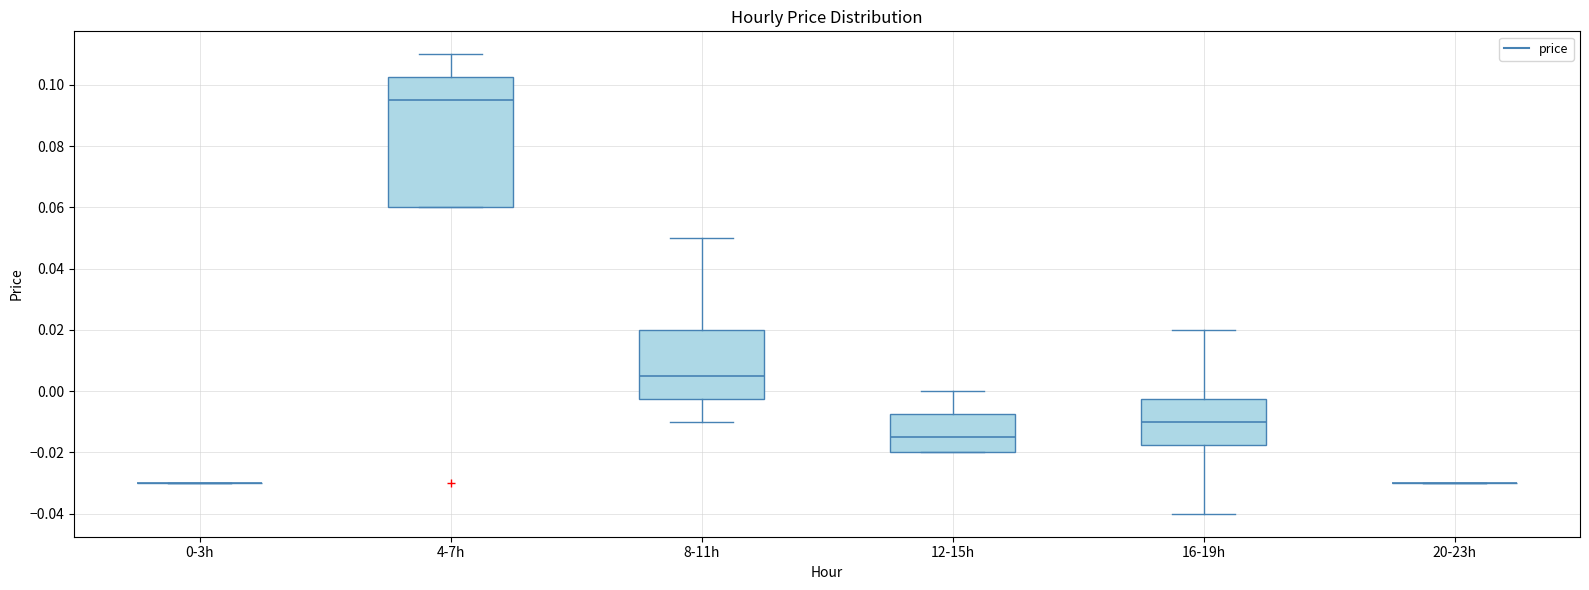

Reading left to right, read every box against the y-axis: the position of its median line, the range the box covers, and the ends of its whiskers. The values are not printed on the chart, so give them approximately, as read against the axis.

0-3h: box collapsed to a line at -0.030, whiskers -0.030 to -0.030
4-7h: median 0.096, box 0.060 to 0.102, whiskers 0.060 to 0.110
8-11h: median 0.006, box -0.002 to 0.020, whiskers -0.010 to 0.050
12-15h: median -0.014, box -0.020 to -0.008, whiskers -0.020 to 0.000
16-19h: median -0.010, box -0.018 to -0.002, whiskers -0.040 to 0.020
20-23h: box collapsed to a line at -0.030, whiskers -0.030 to -0.030